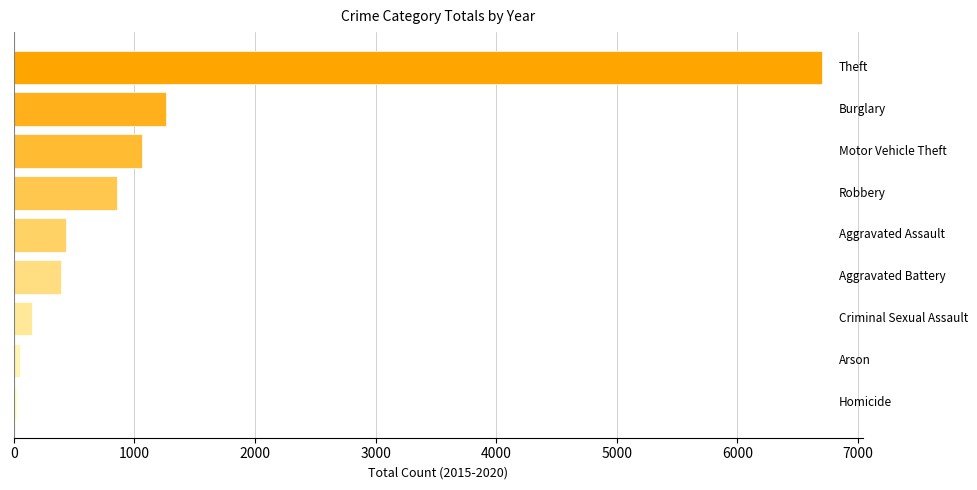

What is the greatest value displayed?

6706